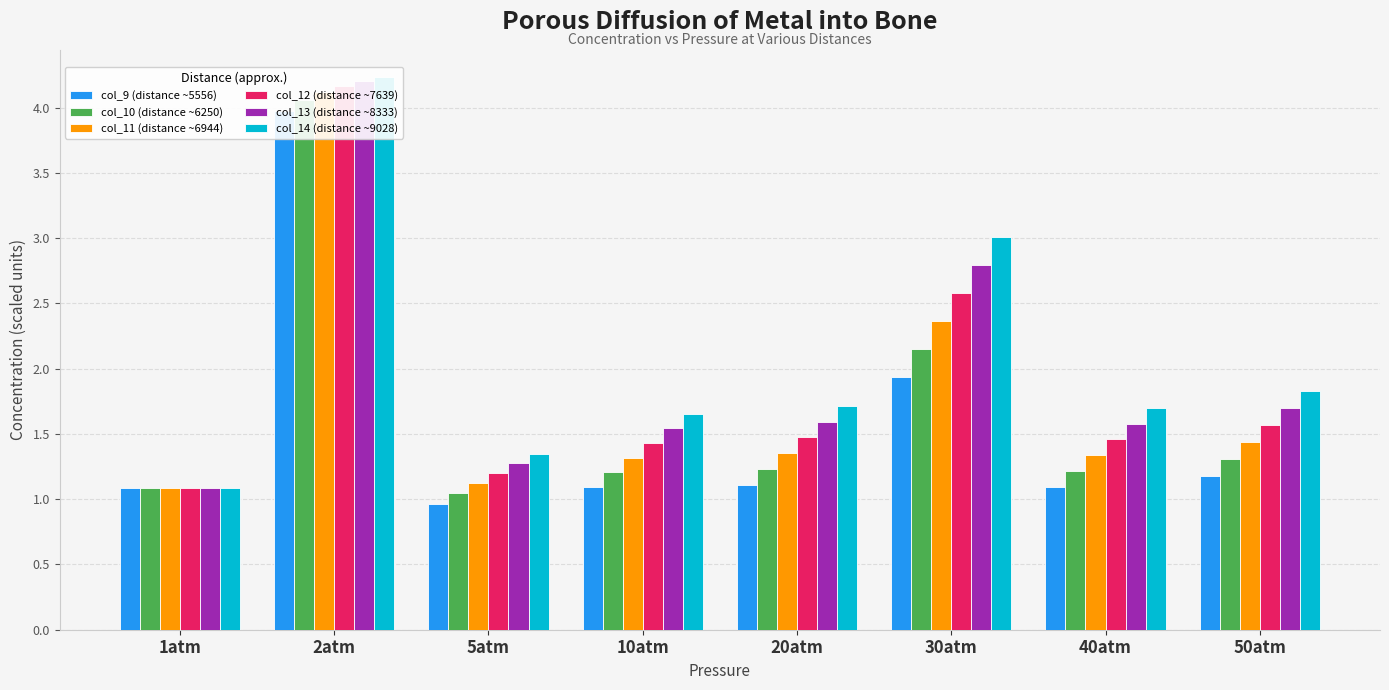

The col_12 (distance ~7639) series shows 4.2 at 2atm. True or false?

True